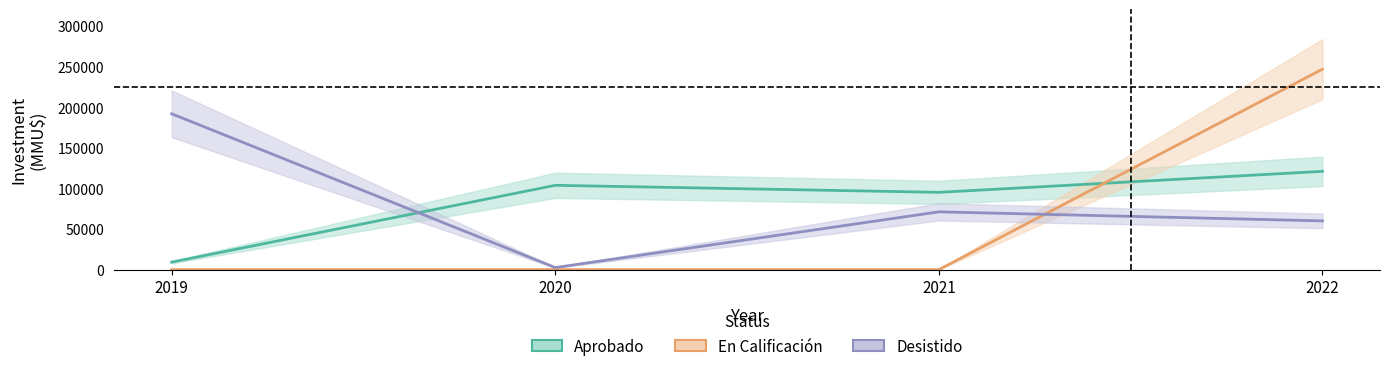

What is the total value across all series at 2019?

201103.2